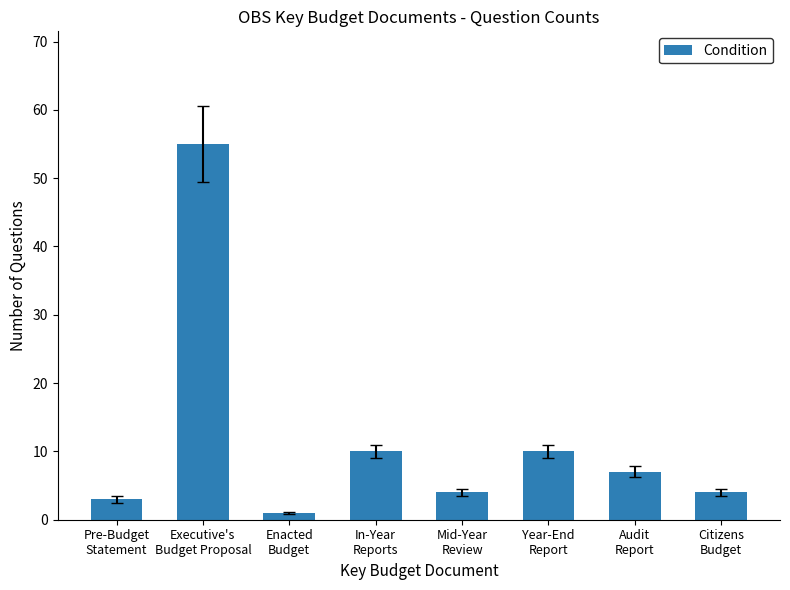

What is the sum of the values at Mid-Year
Review and Year-End
Report?

14